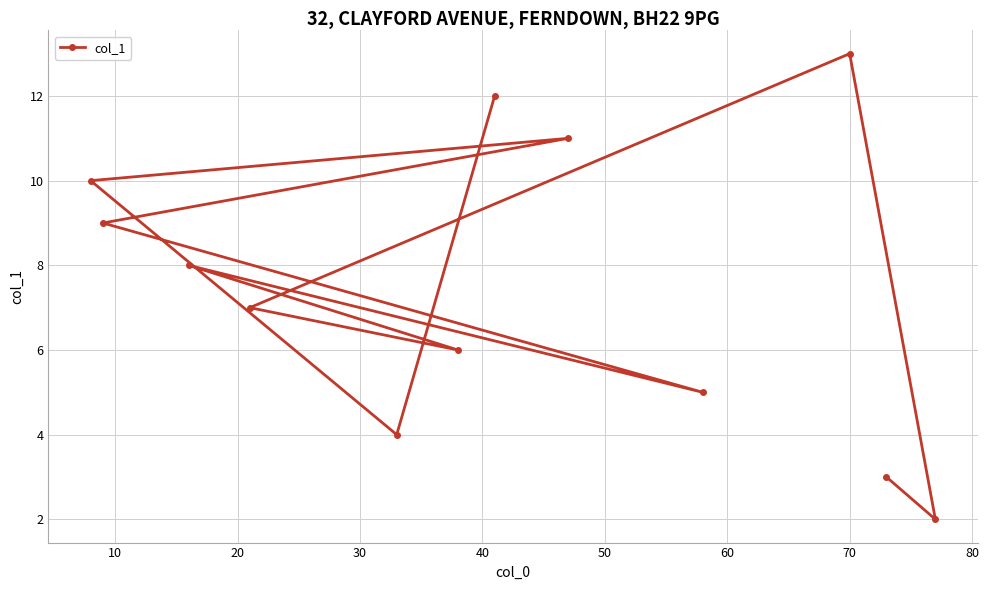

Reading left to right, what are all the values shown in this chart?

10	9	8	7	4	6	12	11	5	13	3	2